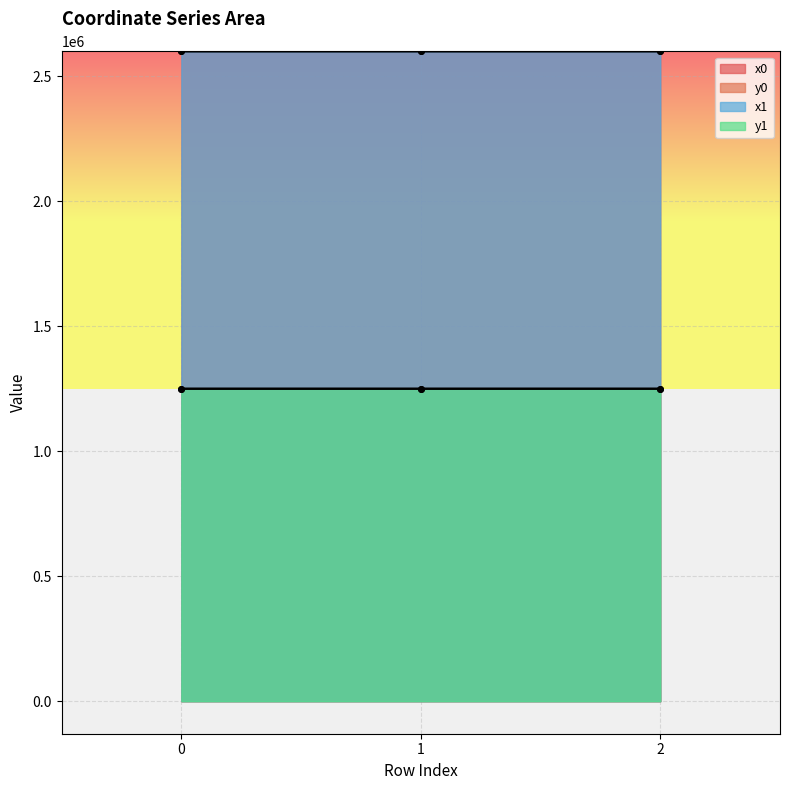

Reading left to right, transcribe all the data shown in this chart.

x0: 2598989.8	2598989.8	2598981.2
y0: 2598995.7	2598995.7	2598989.8
x1: 1249519.3	1249519.3	1249509.5
y1: 1249509.5	1249509.5	1249504.4